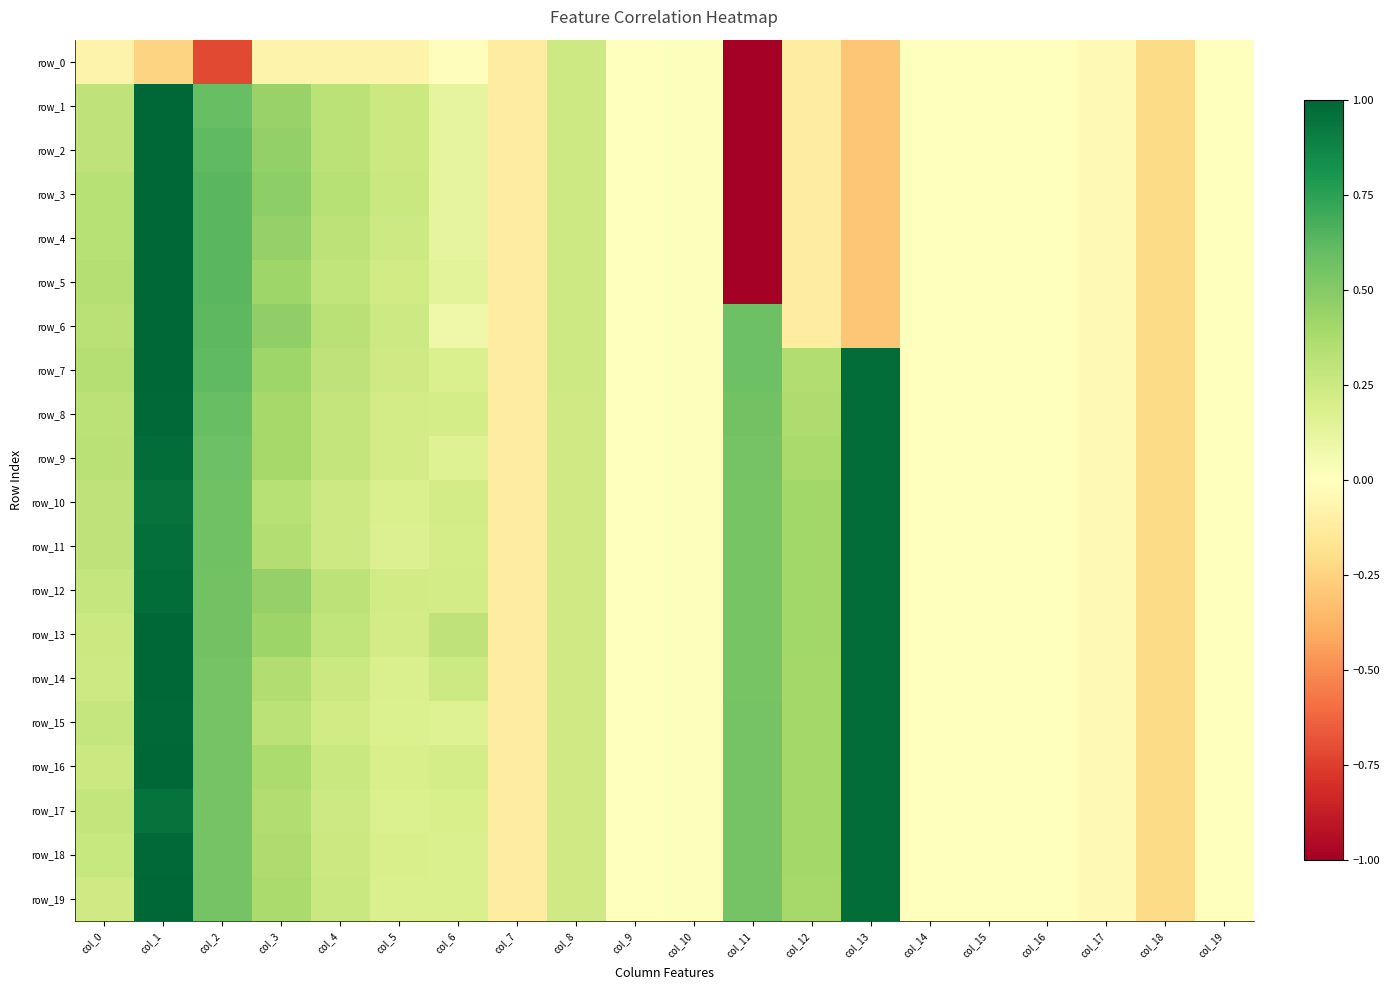

How many values in the row_14 series are below 0?

7